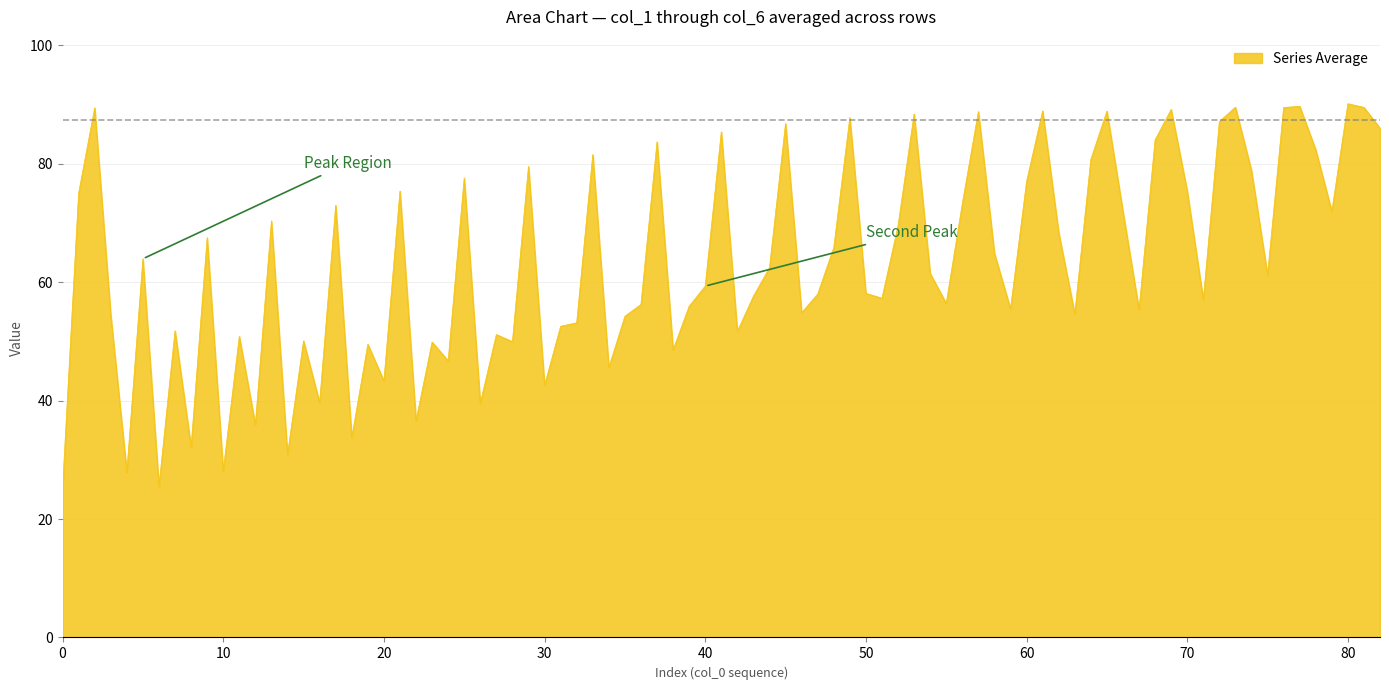

What is the minimum value shown in the chart?

25.2